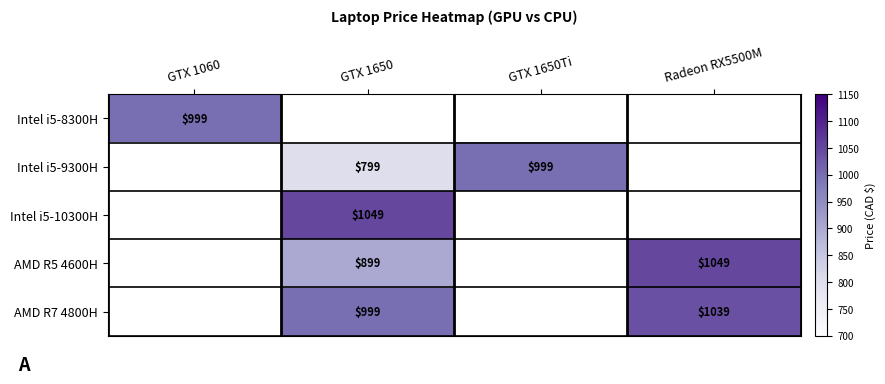

List the labels in order of Intel i5-8300H value, smallest first.

GTX 1650, GTX 1650Ti, Radeon RX5500M, GTX 1060